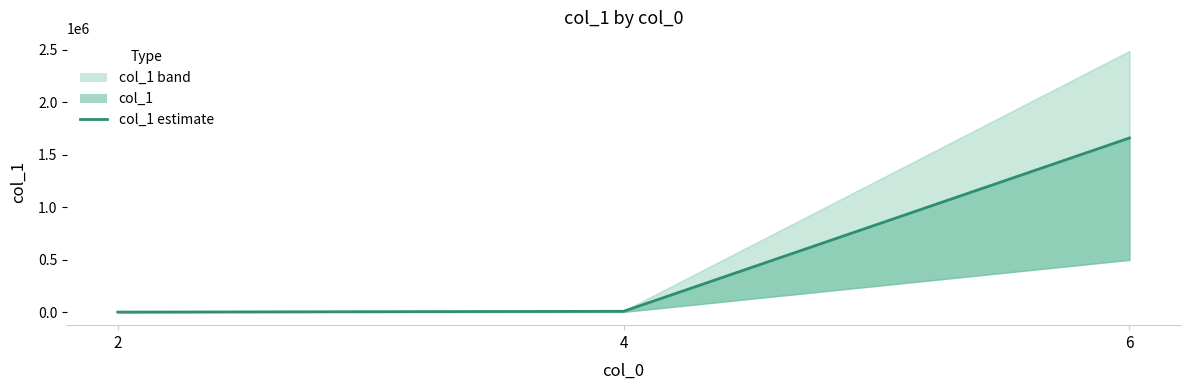

How many lines are shown in the chart?

1